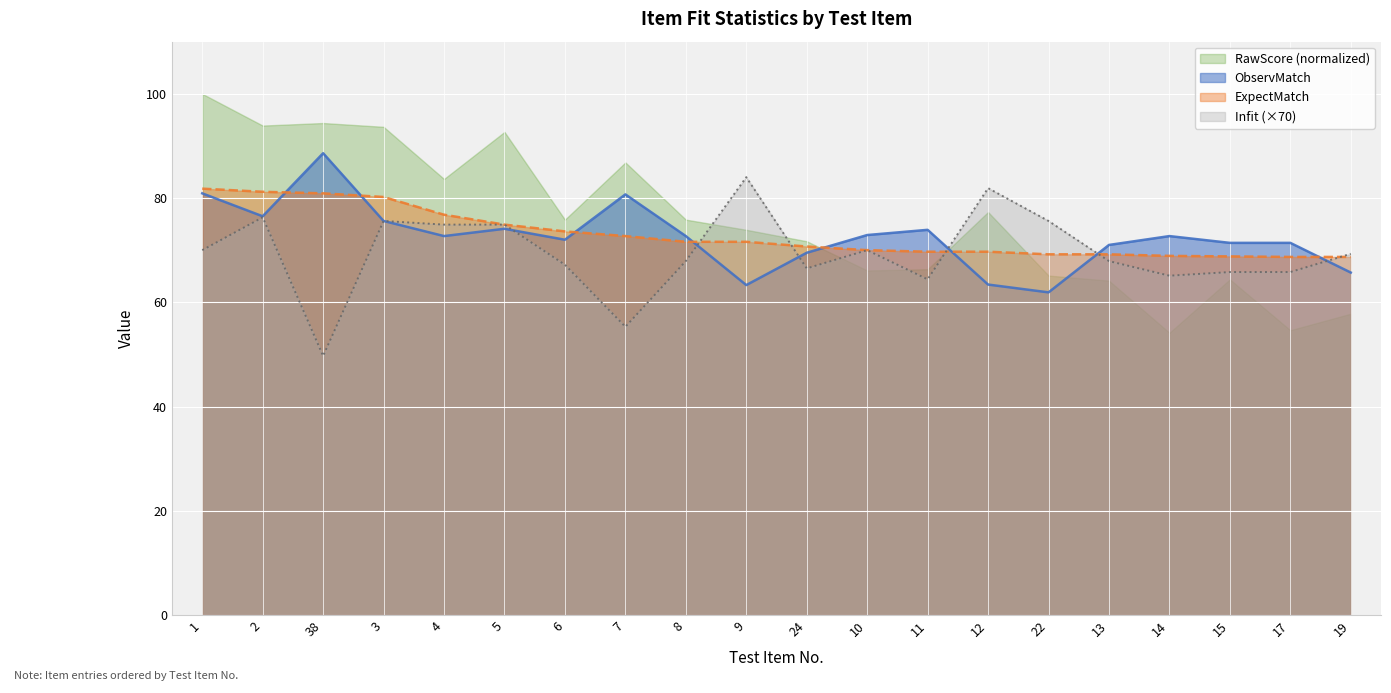

After their last crossing, which series has the higher values: ObservMatch or Infit?

Infit